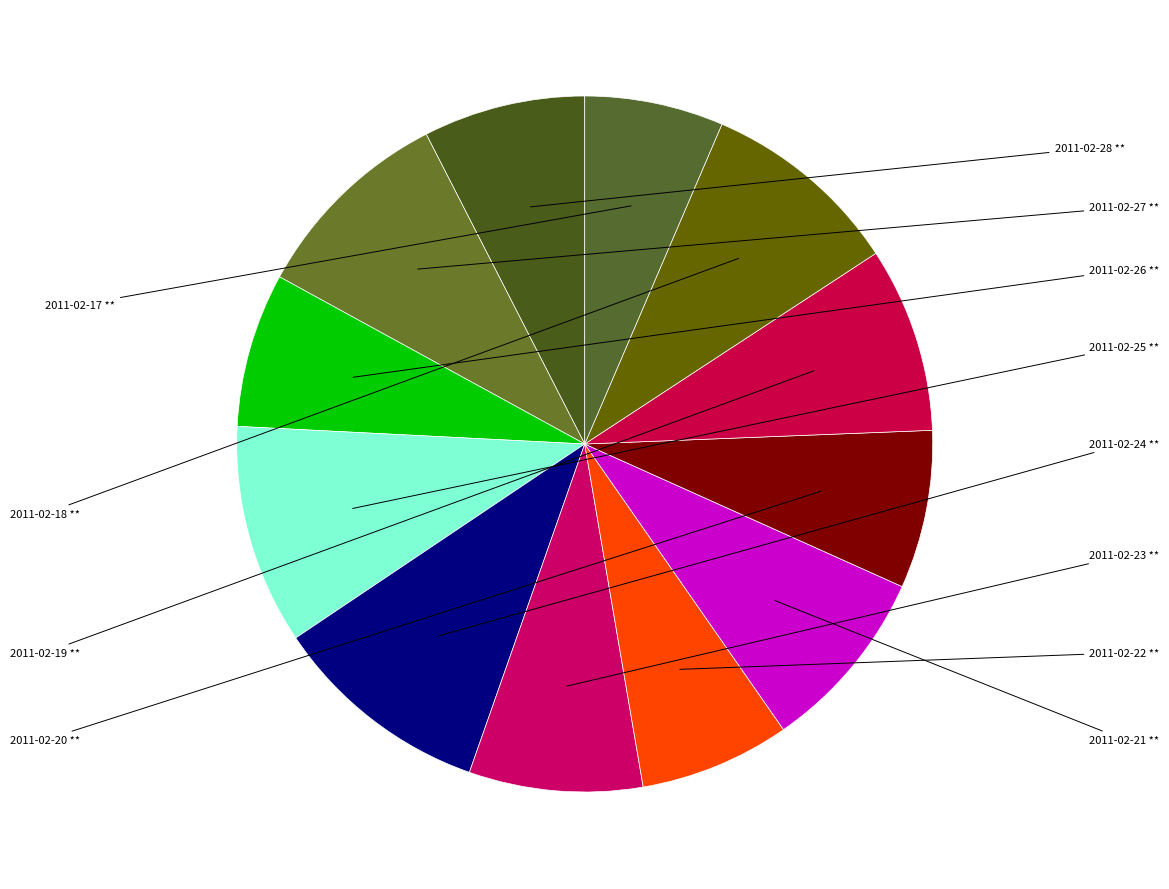

How many segments does this pie chart have?

12